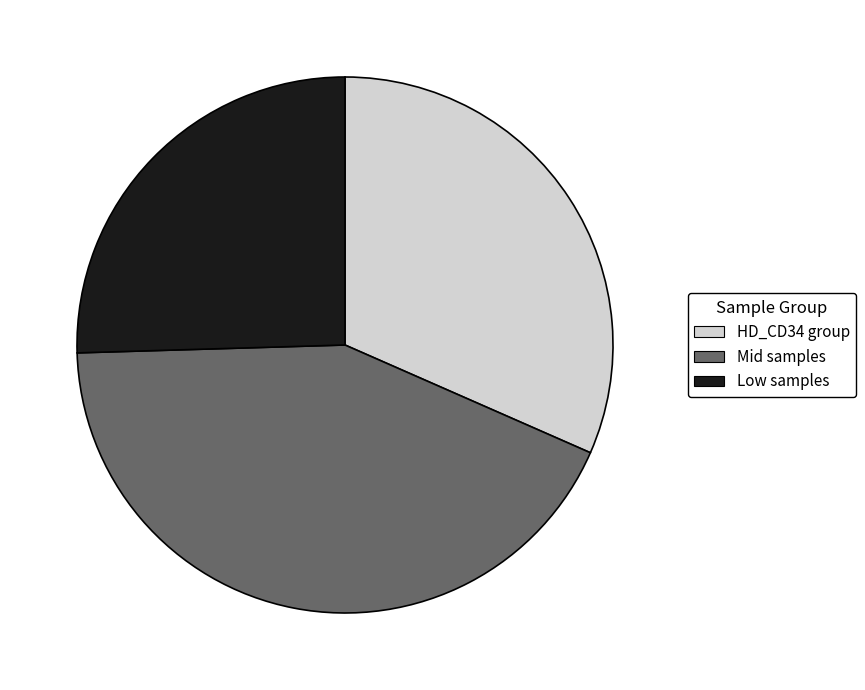

True or false: Mid samples accounts for 35% of the total.

False